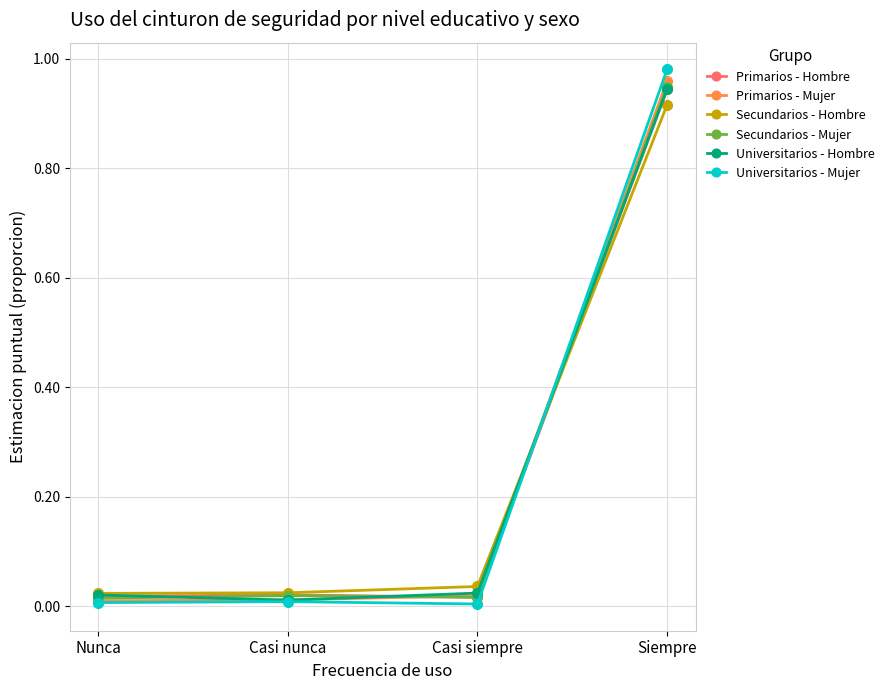

How many lines are shown in the chart?

6